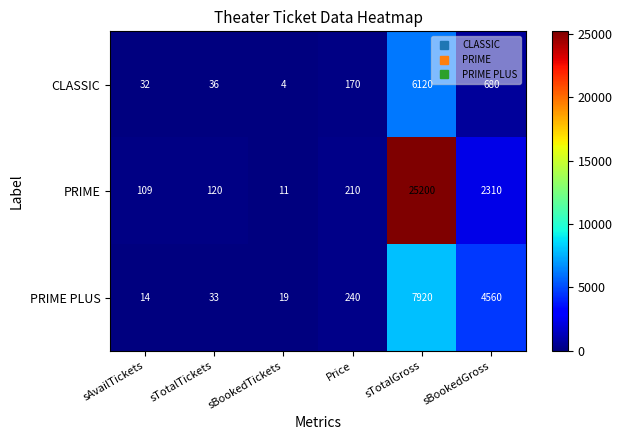

True or false: PRIME has a value of 18 at sBookedTickets.

False